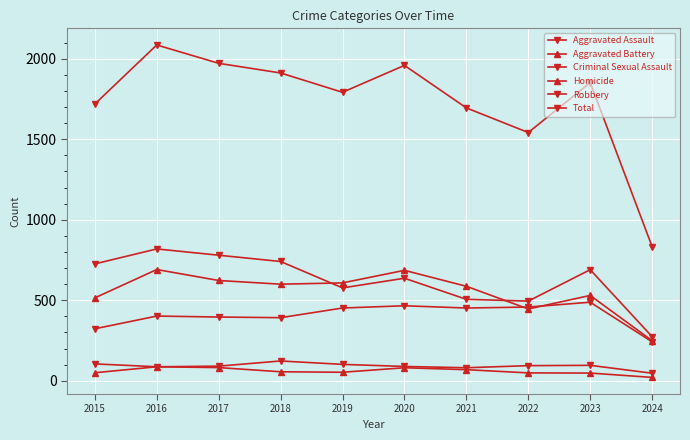

What is the value of the Aggravated Assault point at the 1st from the left?

323